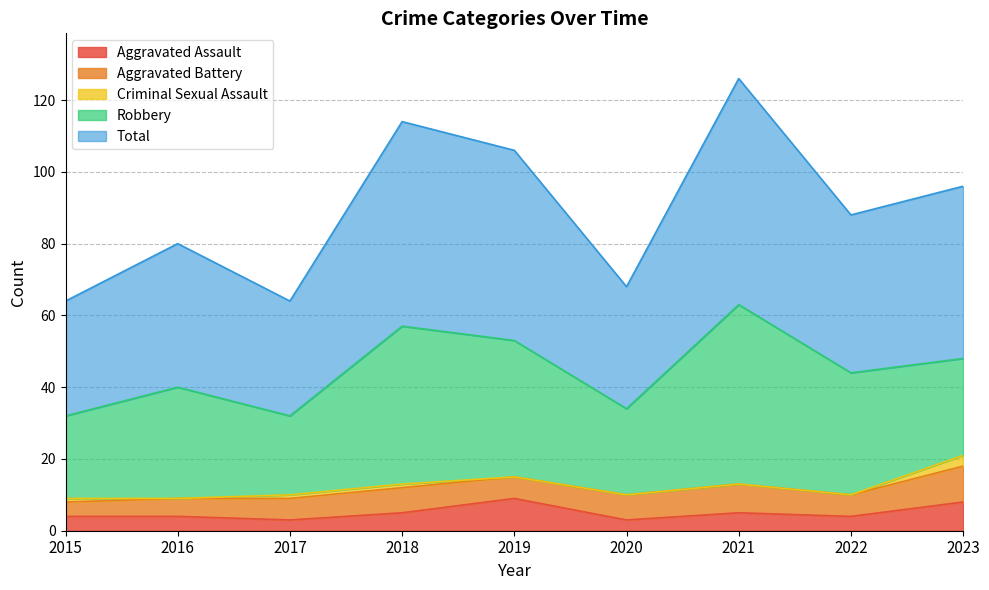

True or false: Robbery and Aggravated Assault intersect in this chart.

False